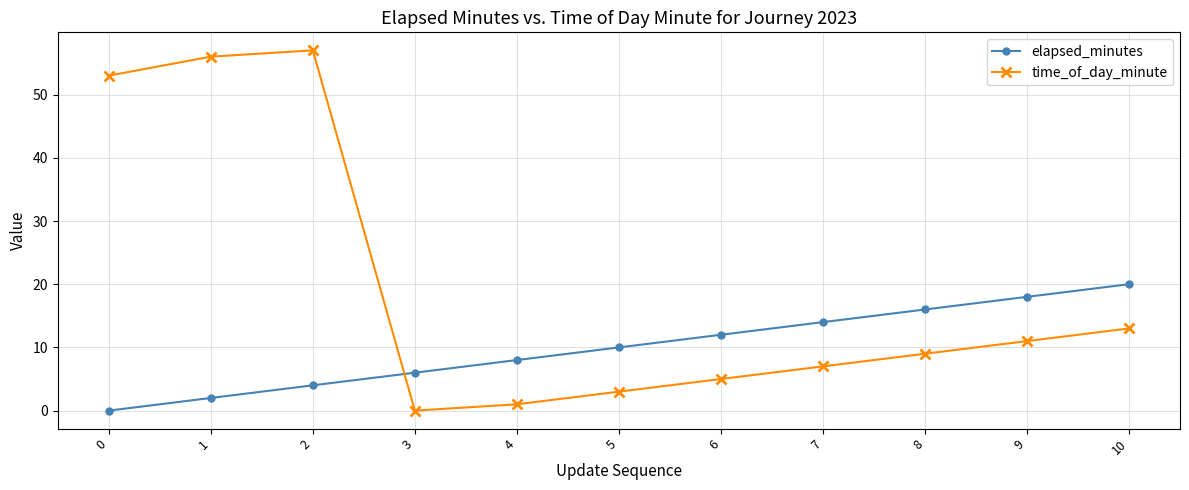

Rank the categories by time_of_day_minute value from lowest to highest.

3, 4, 5, 6, 7, 8, 9, 10, 0, 1, 2